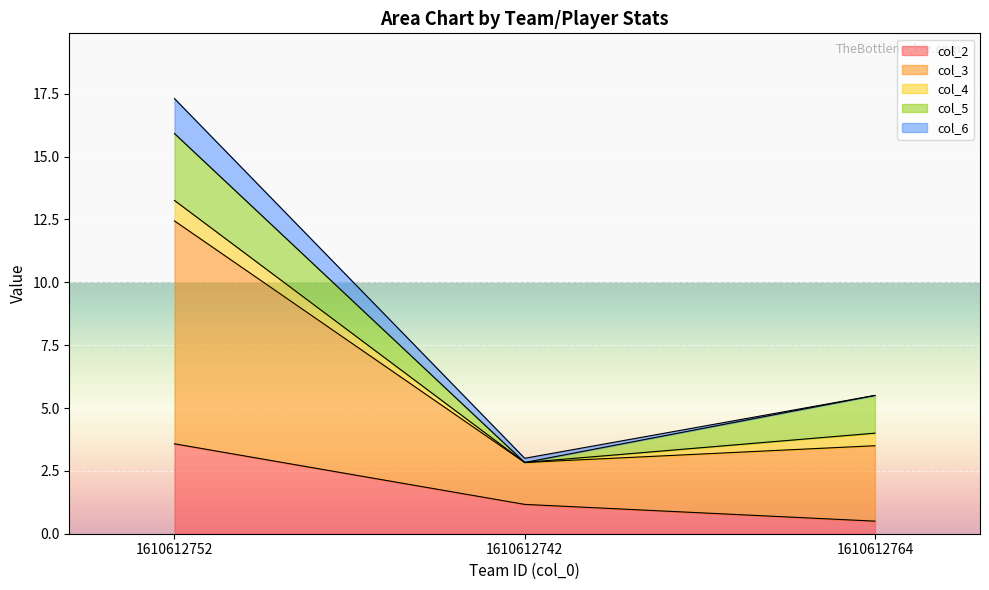

What is the label of the 2nd point from the right?

1610612742